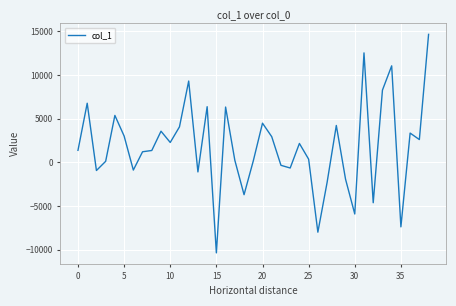

What is the greatest value displayed?

14653.5